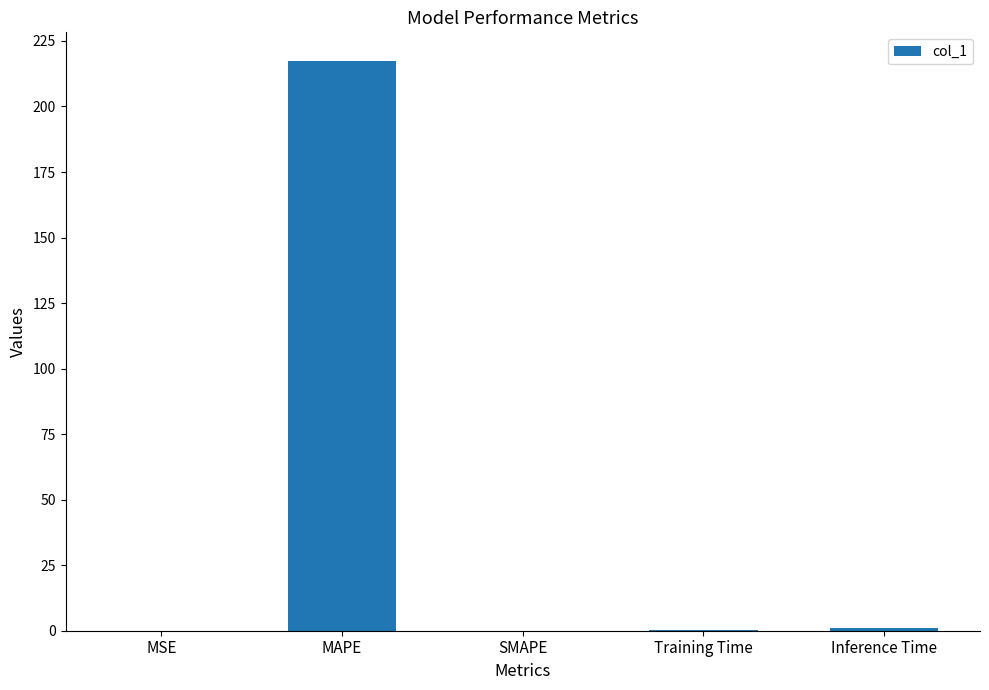

What is the maximum value shown in the chart?

217.4